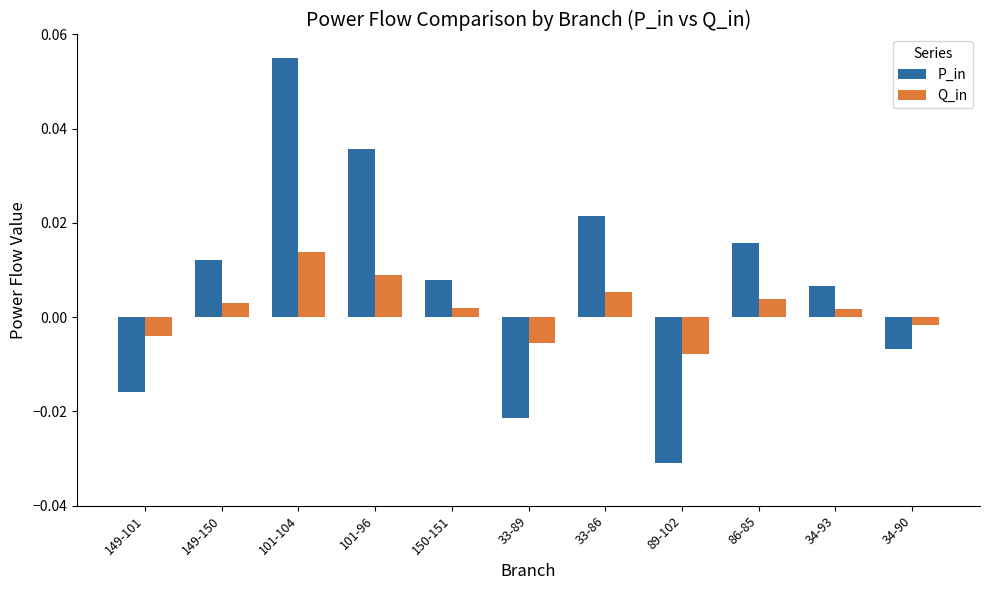

At which label does Q_in first exceed 0?

149-150